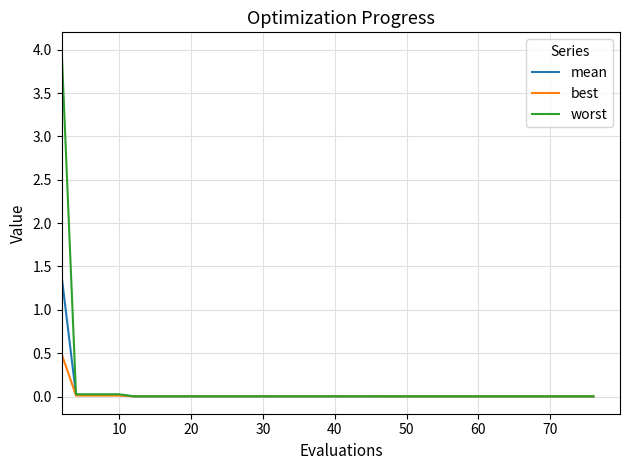

Rank the series by their maximum value, from lowest to highest.

best, mean, worst